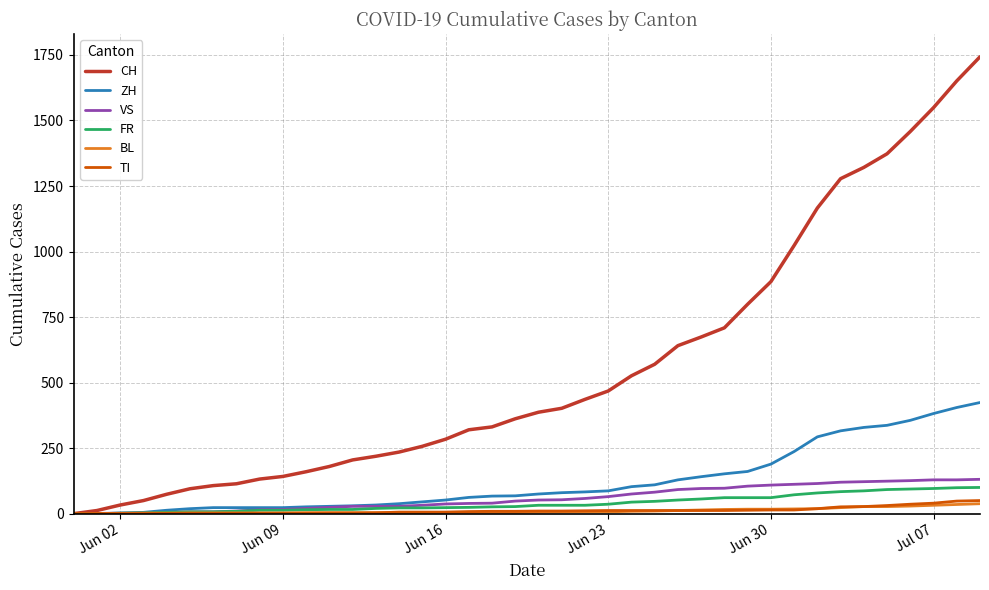

Which series has the largest total across all categories?

CH